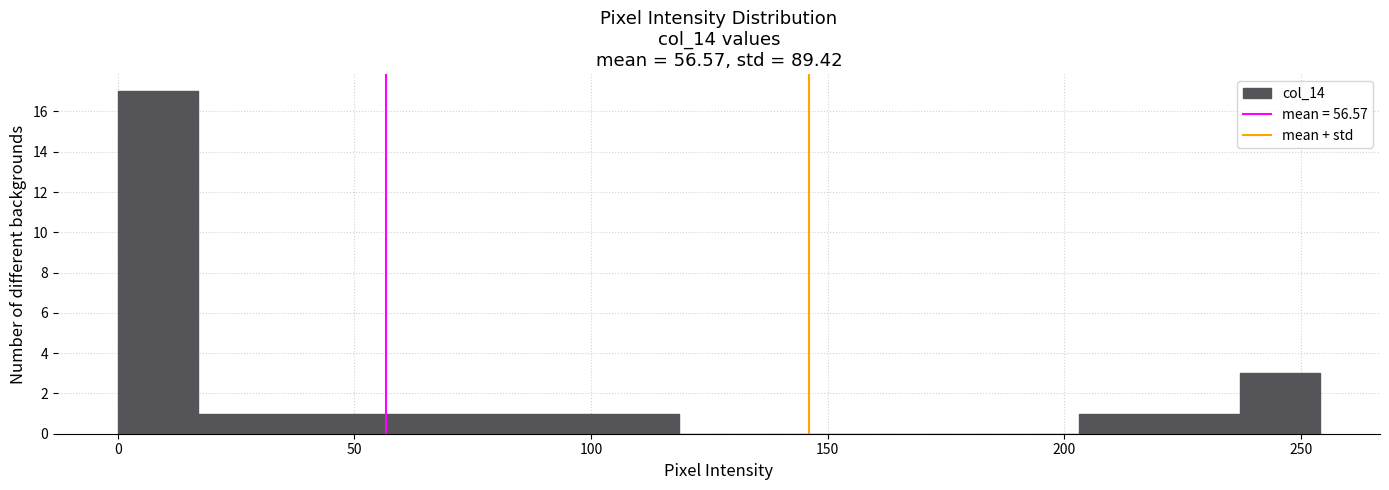

Around what value on the x-axis is the tallest bar? Give the approximate position of its centre, as read against the axis.

10